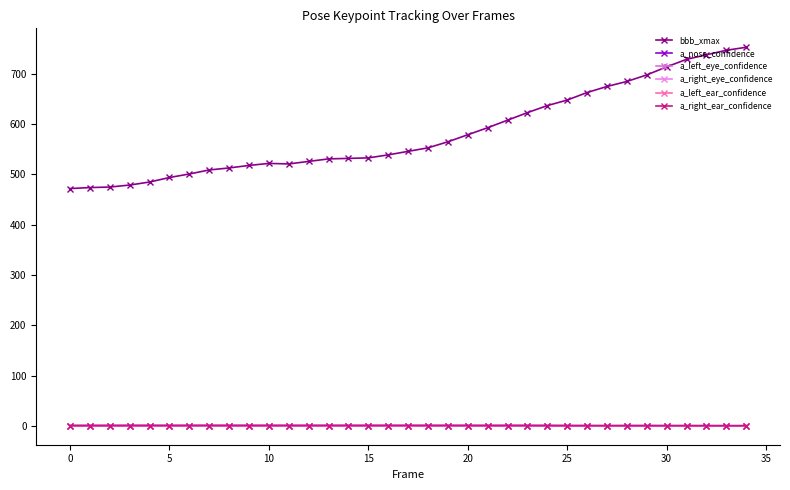

How many lines are shown in the chart?

6